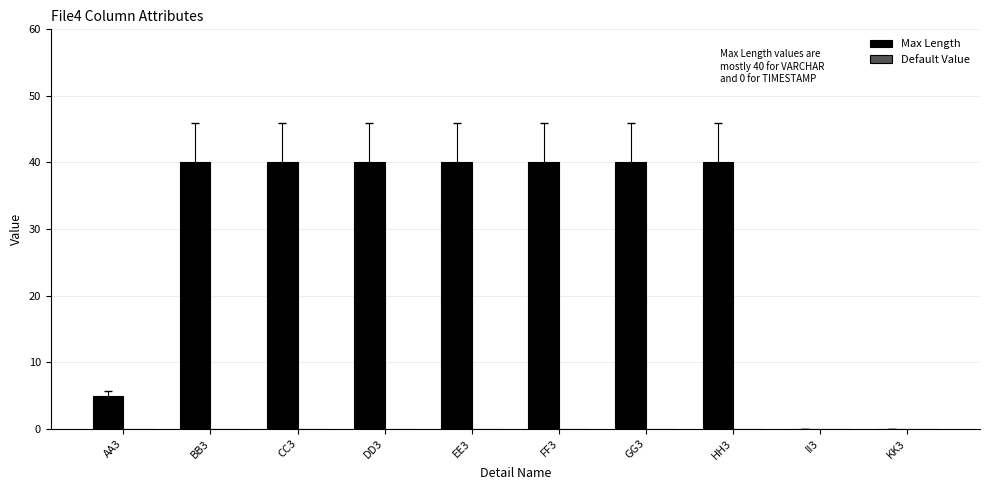

Are the bars horizontal?

No